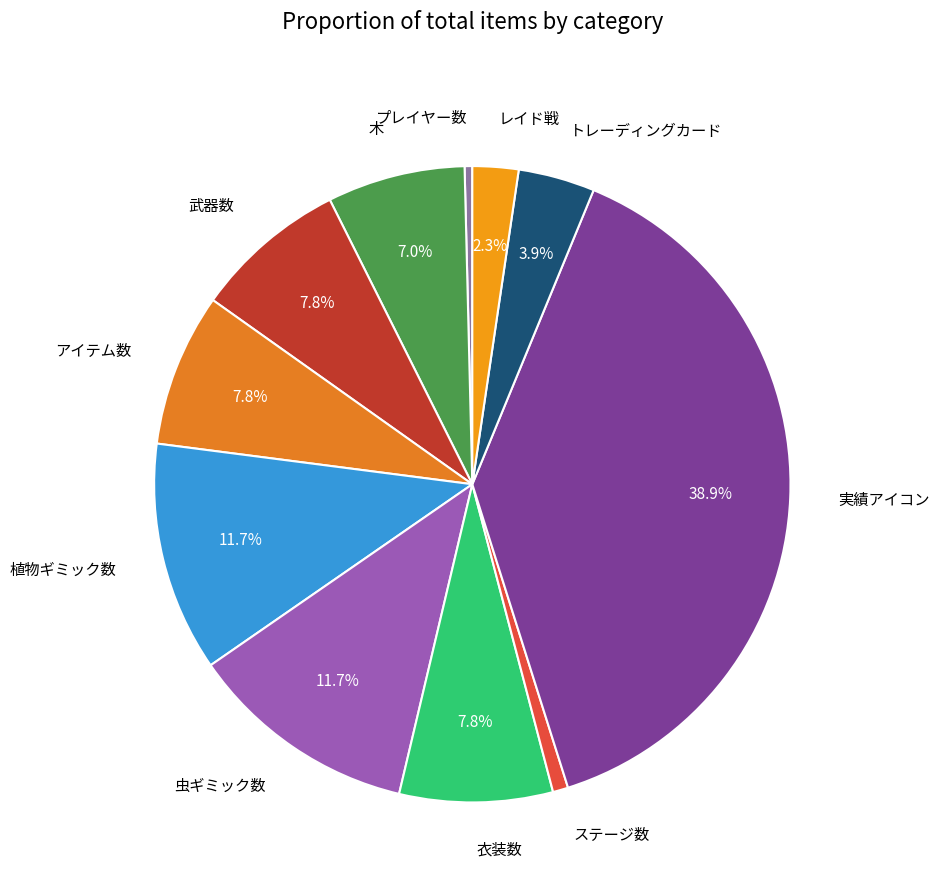

What is the largest slice in the pie chart?

実績アイコン